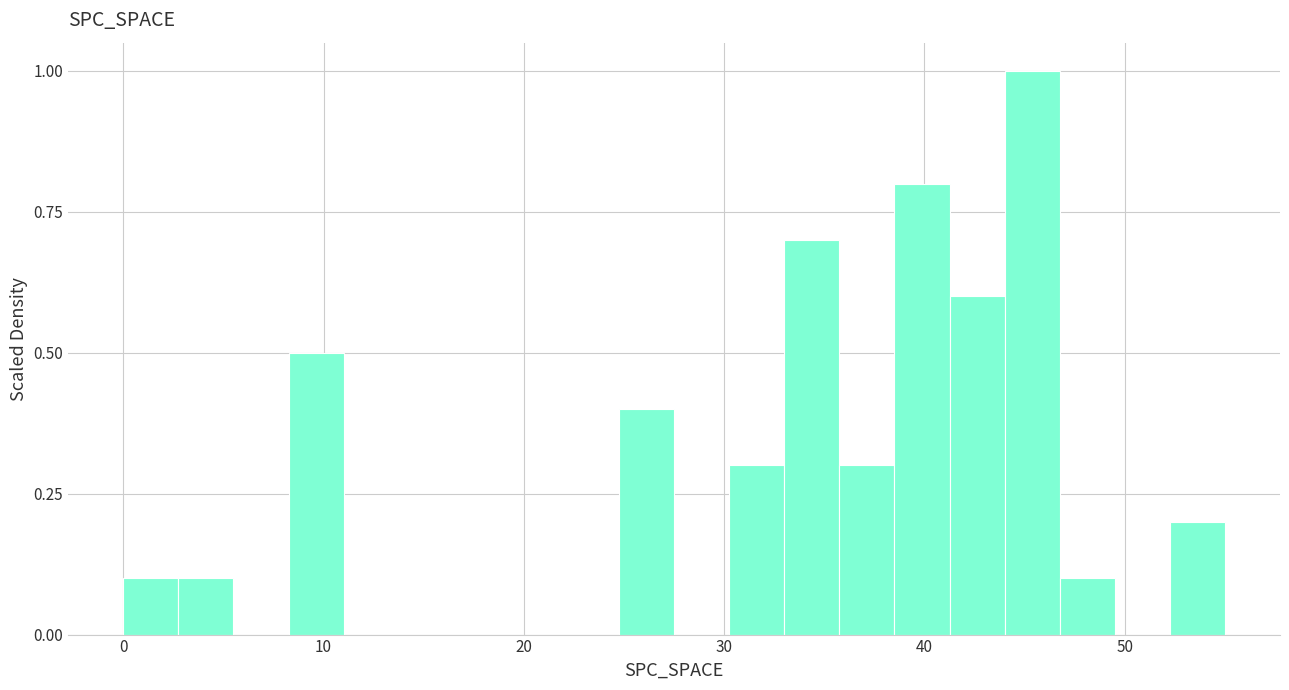

Read against the x-axis, roughly where is the centre of the tallest bar?

45